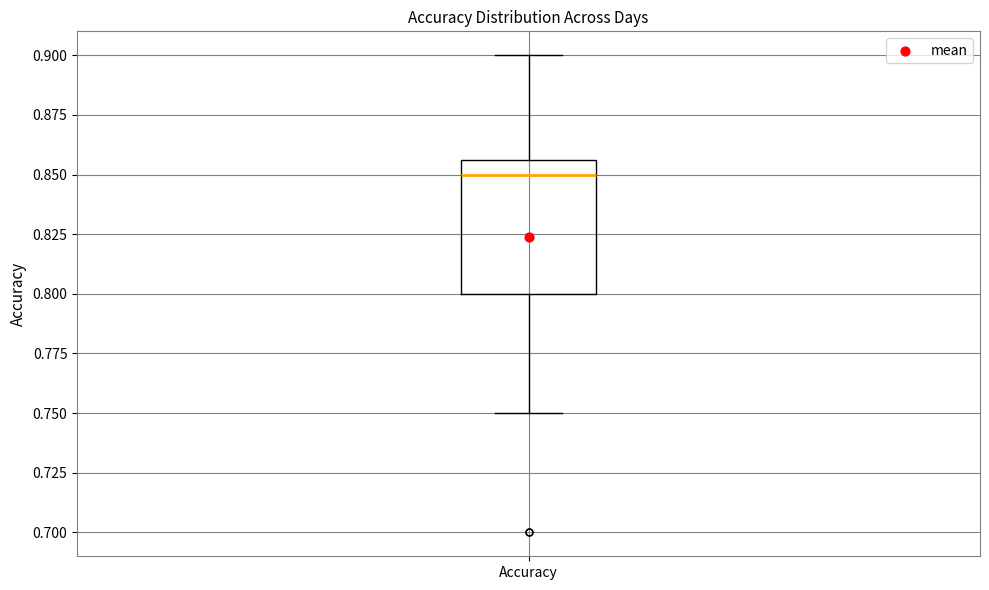

Where is the upper edge of the box for Accuracy on the y-axis? The values are not printed on the chart, so give them approximately, as read against the axis.

0.855